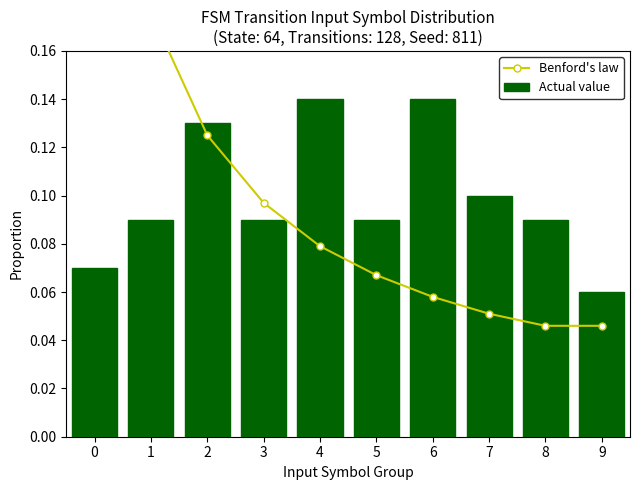

How many groups of bars are there?

10